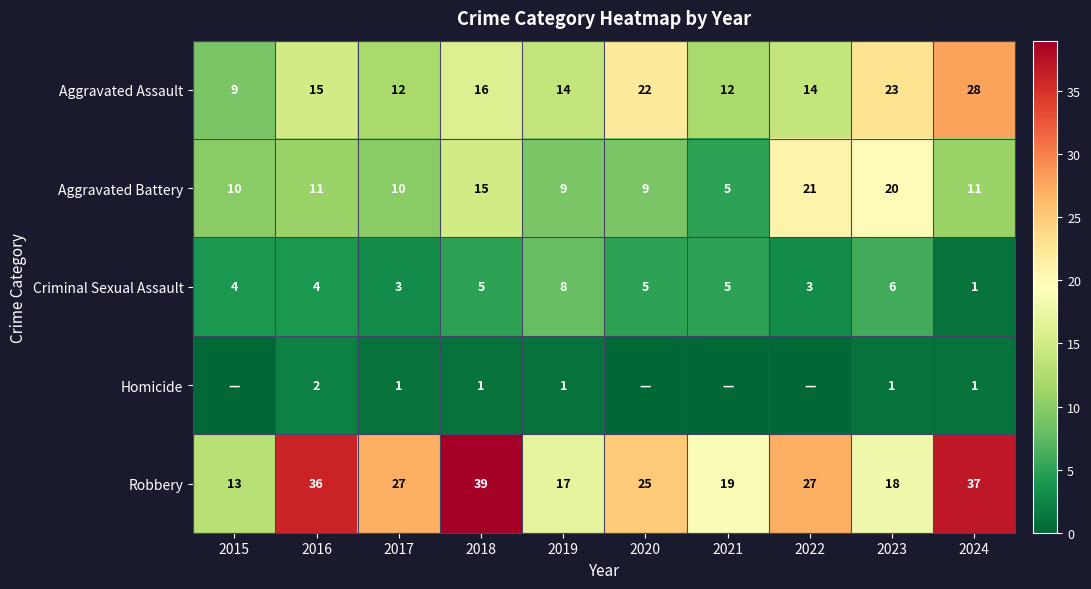

What value does the Criminal Sexual Assault series have at 2017?

3